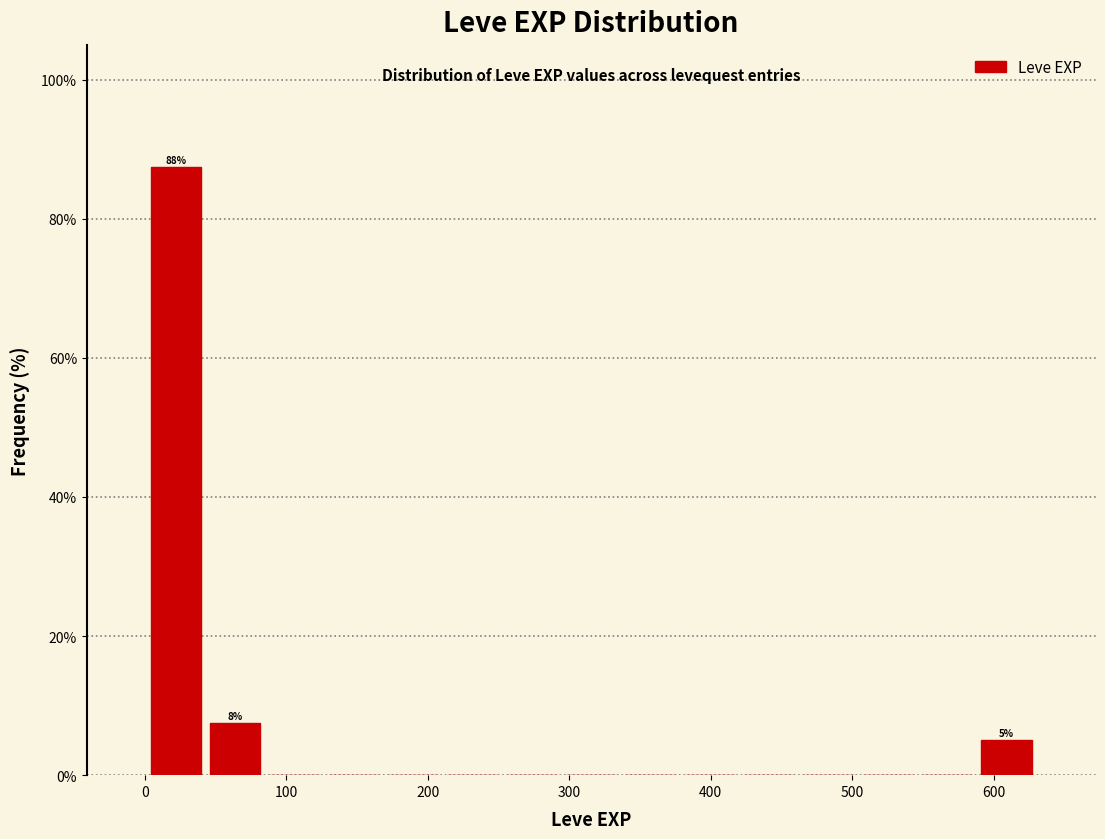

Which range on the x-axis has the tallest bar?

0 to 40